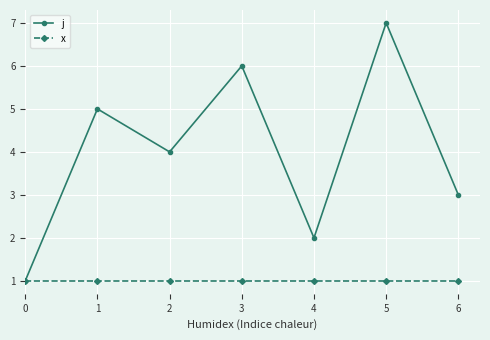

True or false: j has a value of 7 at 5.

True